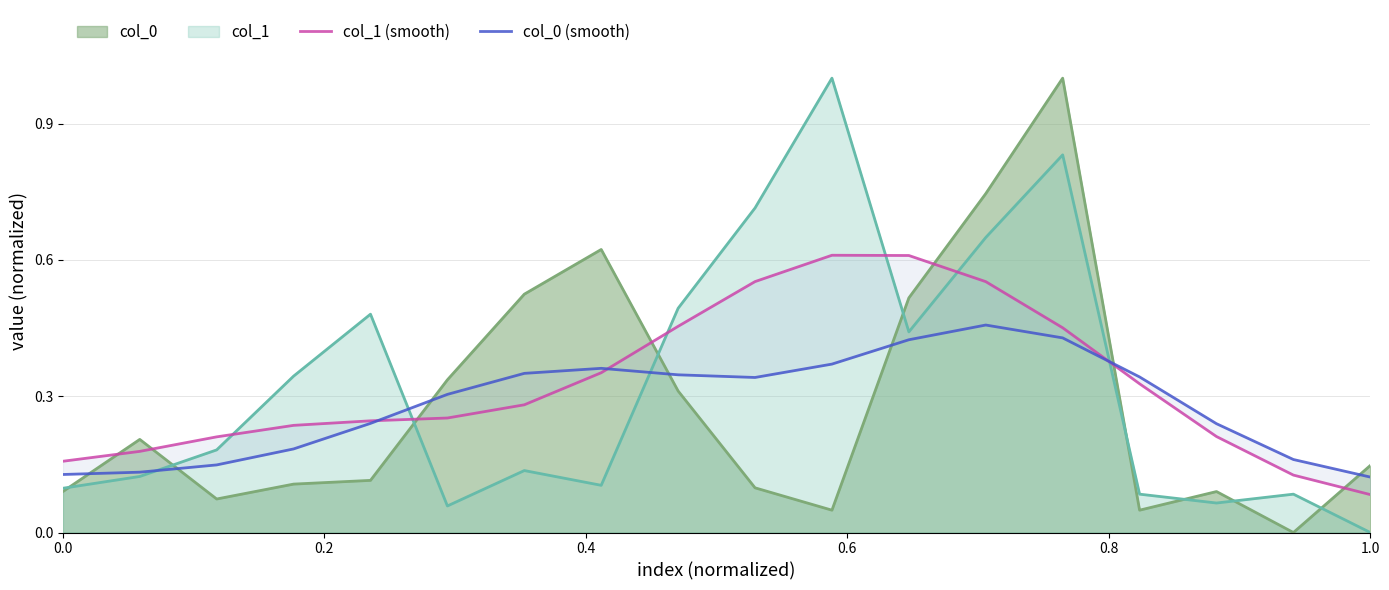

The col_0 series shows 0.3 at 1.0. True or false?

False